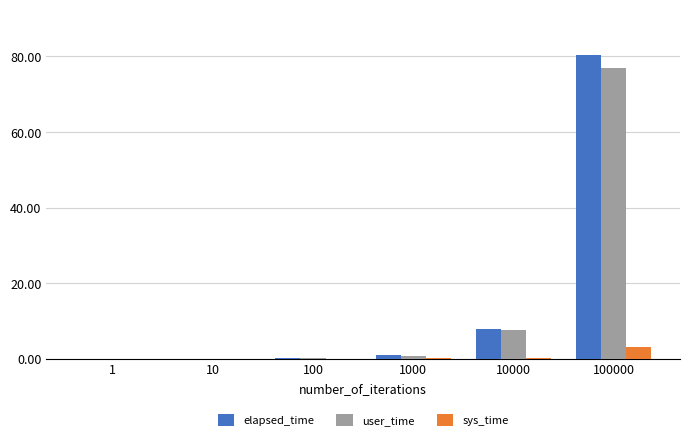

What is the sum of all elapsed_time values?

89.4